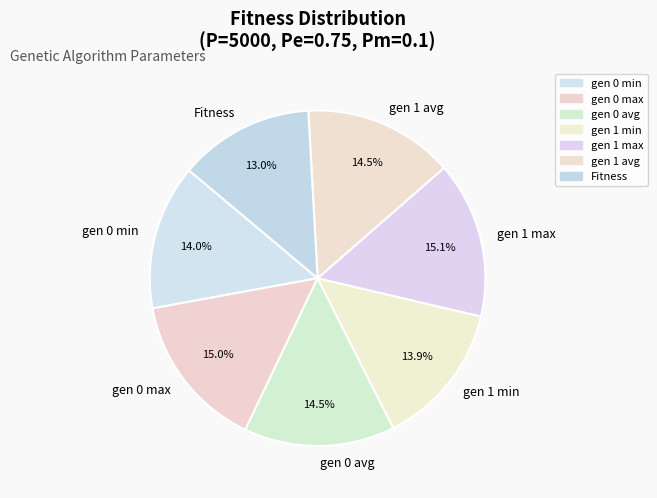

Is it true that gen 1 avg is 28% of the pie?

False